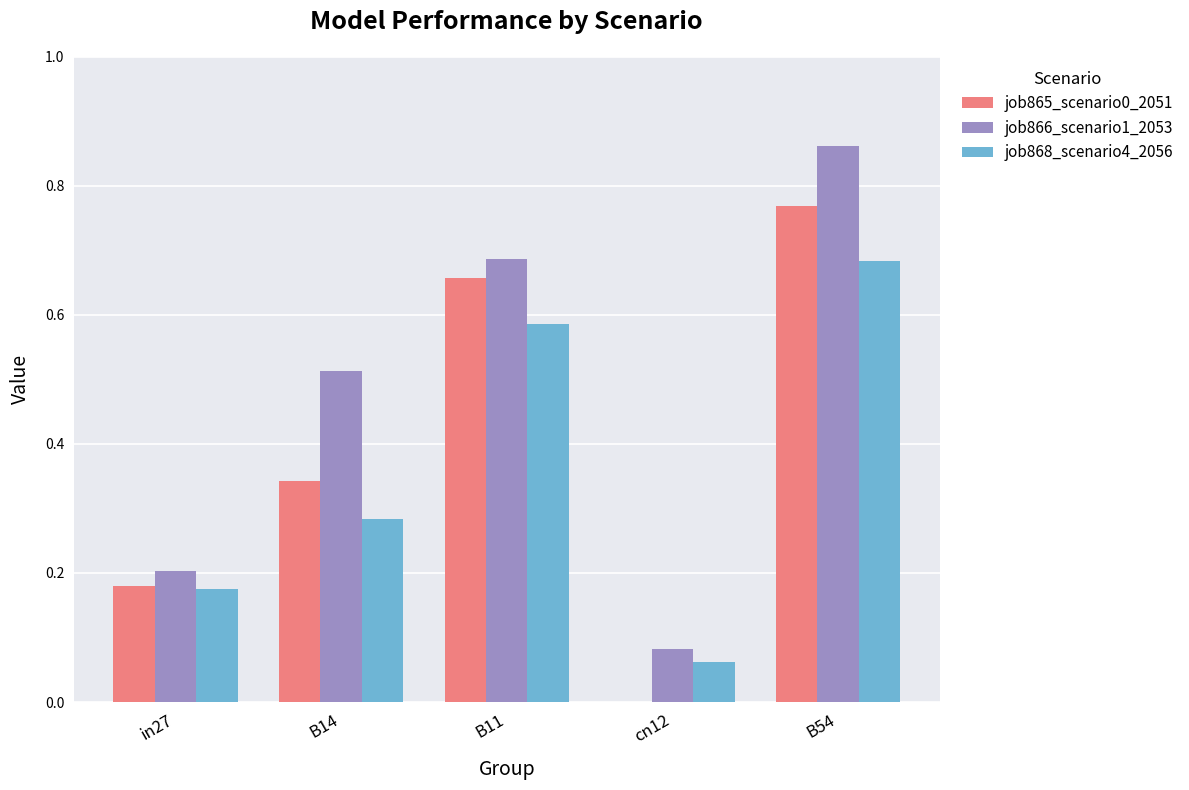

The job865_scenario0_2051 series shows 0.3 at B54. True or false?

False